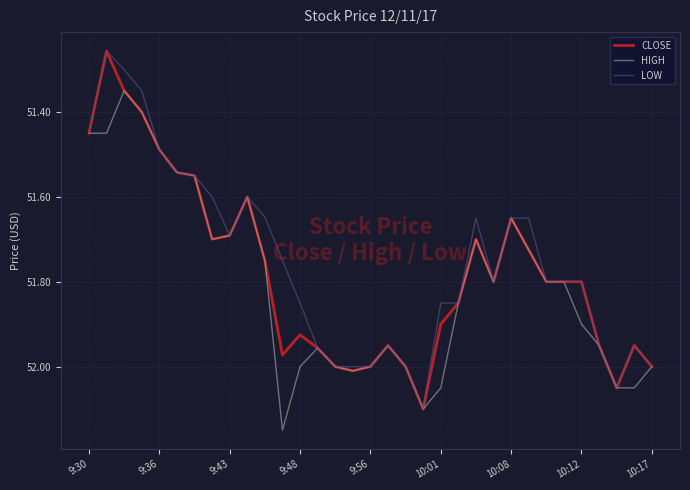

Is it true that CLOSE equals 89.8 at 10:08?

False